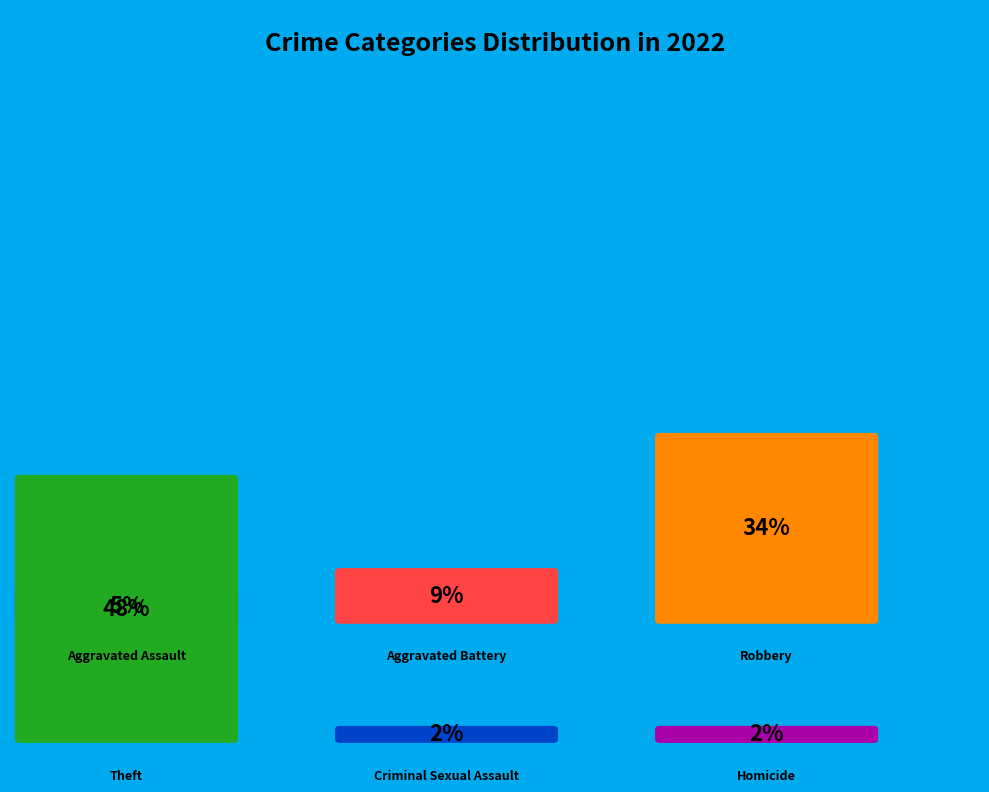

How many segments does this pie chart have?

6